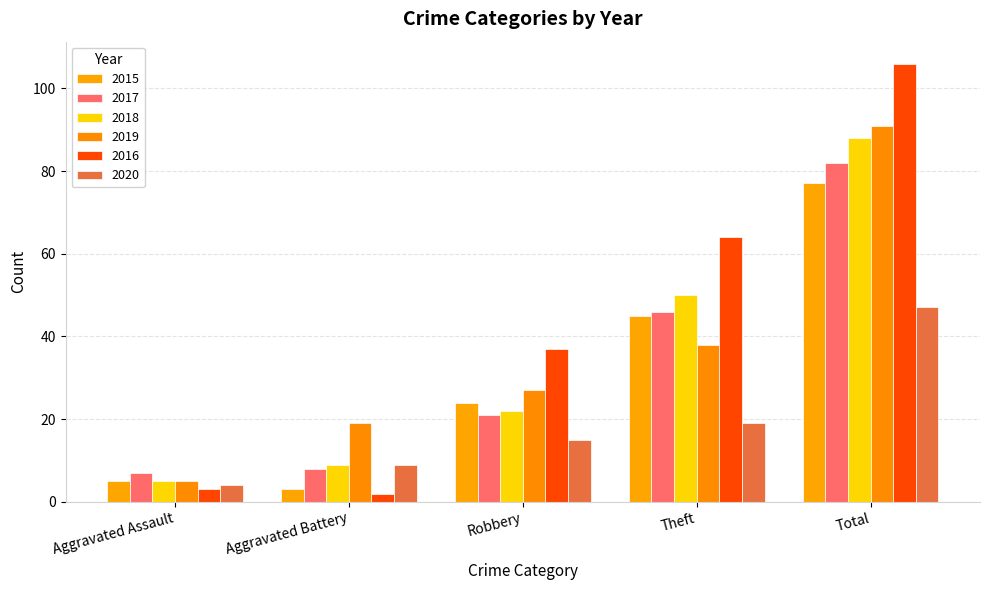

Where does the 2016 series first go above 37?

Theft